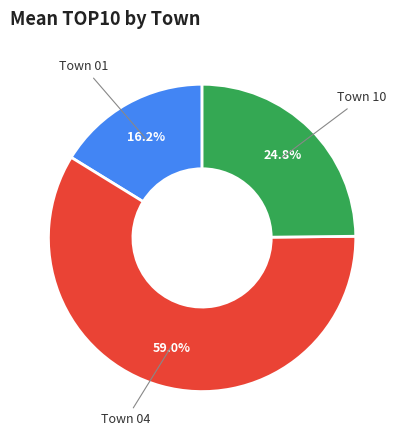

Count the number of slices in the pie.

3